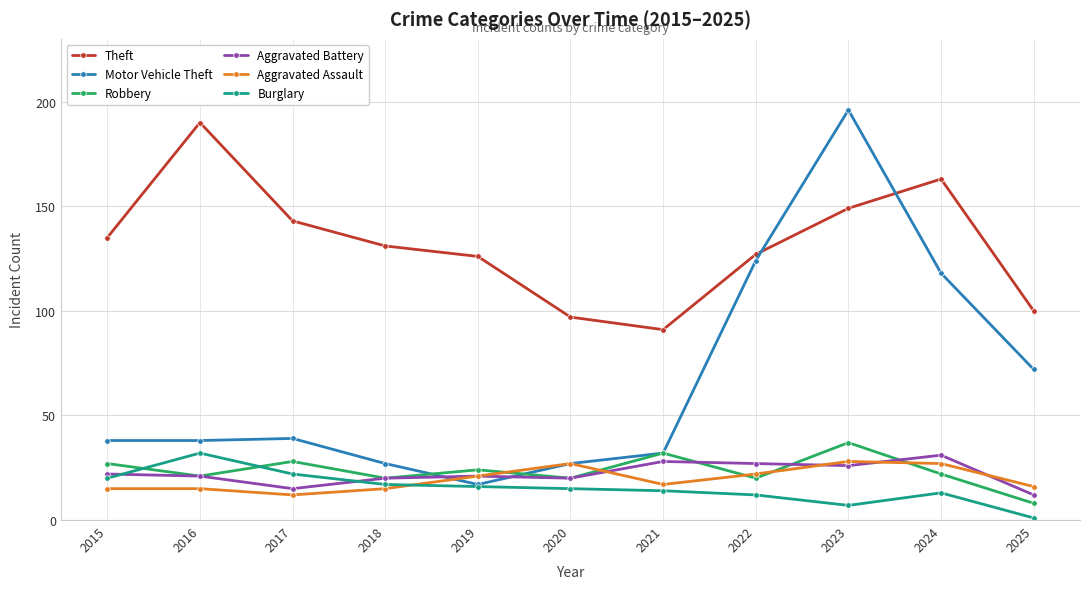

How many interior local peaks does the Theft series have?

2